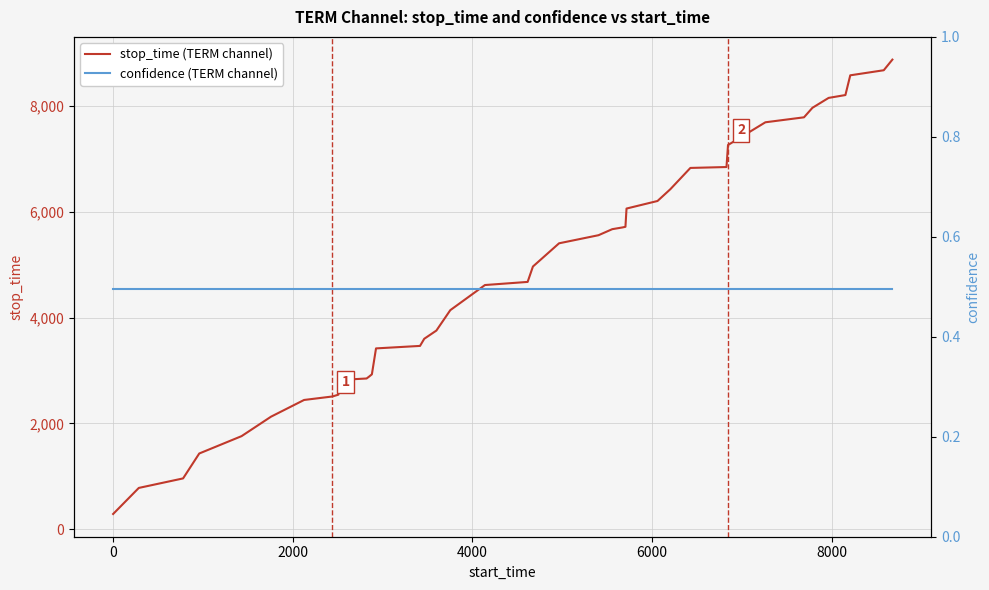

True or false: stop_time (TERM channel) and confidence (TERM channel) cross at least once.

False